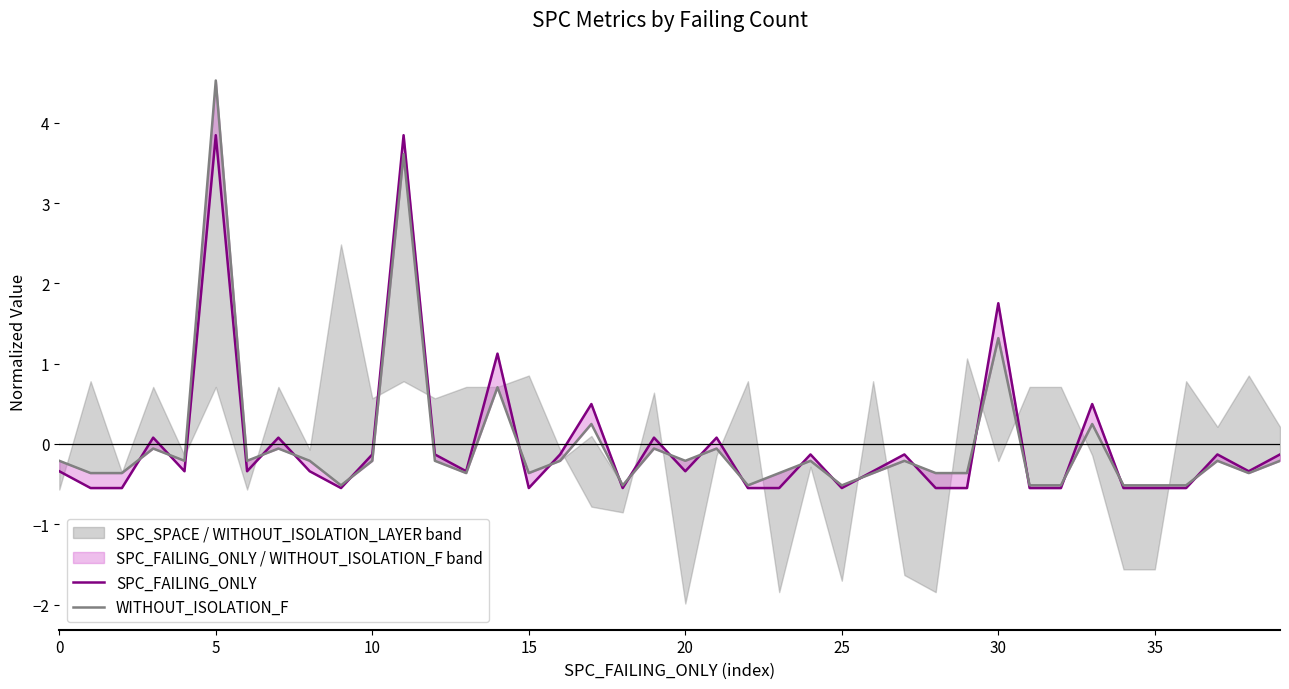

Does the chart have visible grid lines?

No